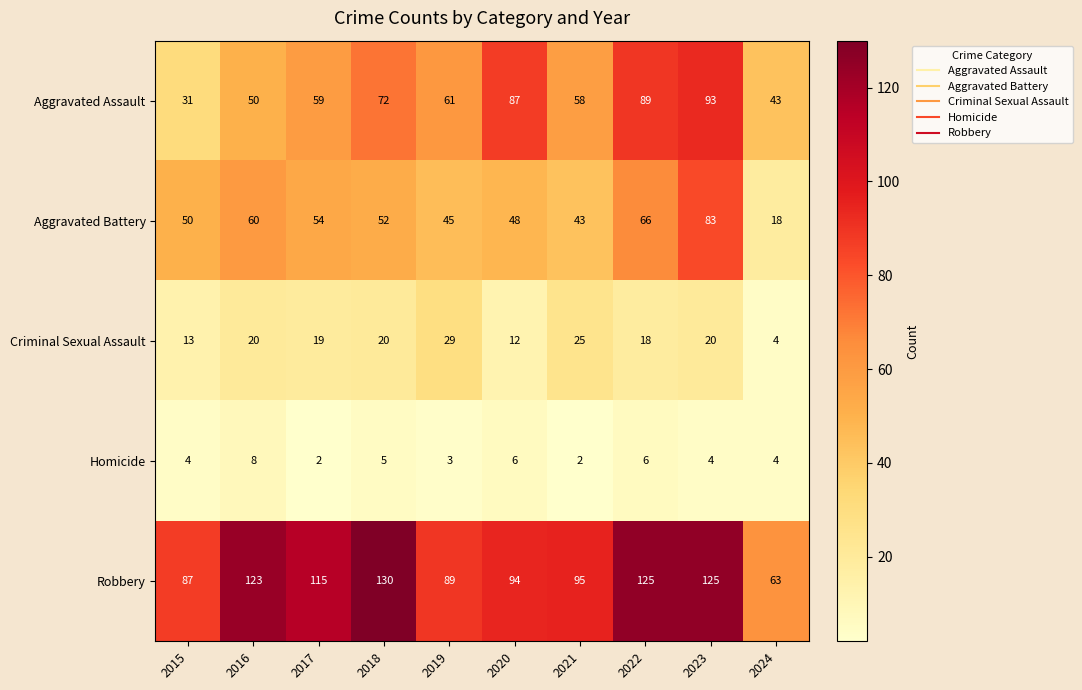

At how many categories does at least one series exceed 41?

10